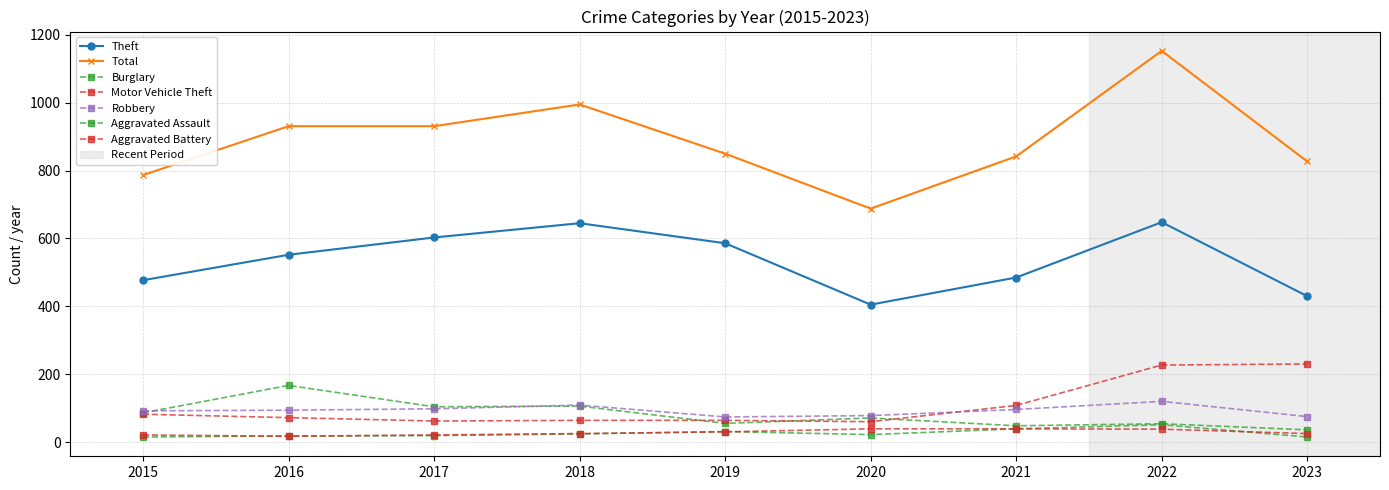

What is the difference between the Total values at 2016 and 2018?

64